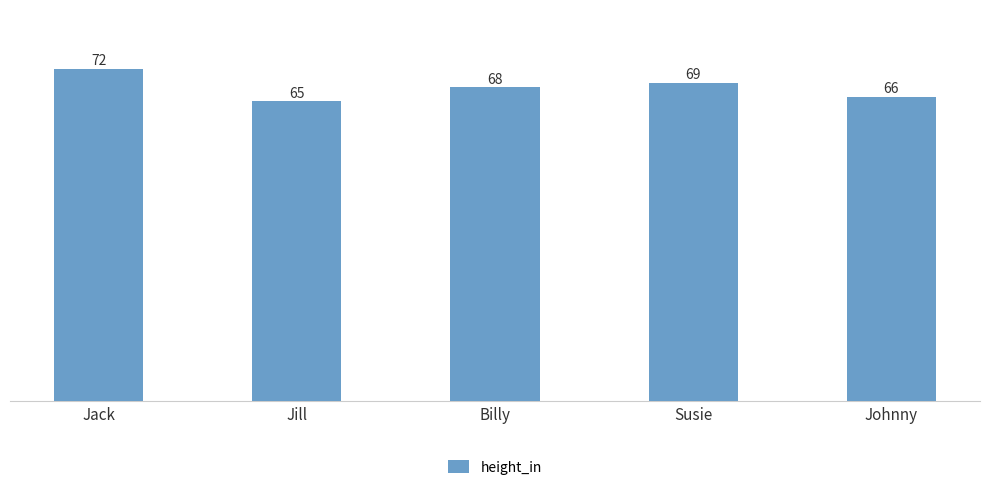

Does the chart contain stacked bars?

No